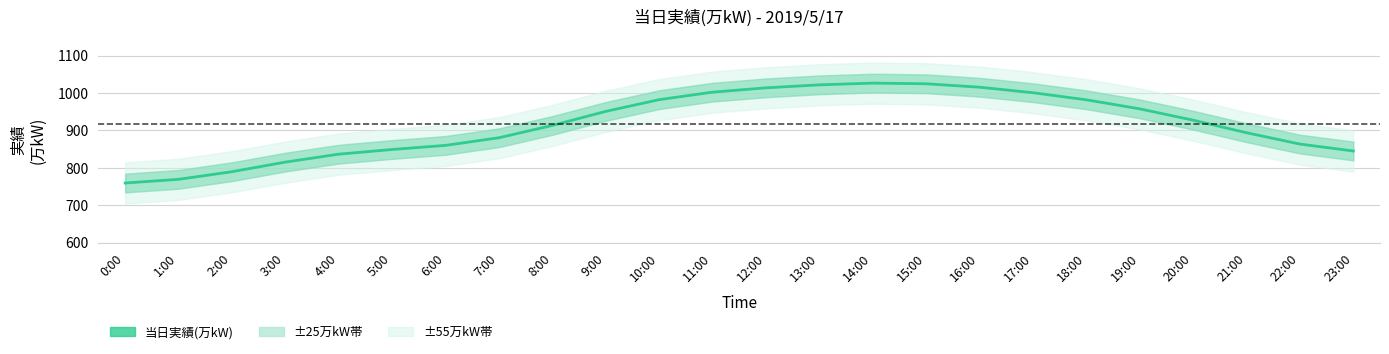

Approximately how many times larger is the value at 9:00 compared to 12:00?

0.9